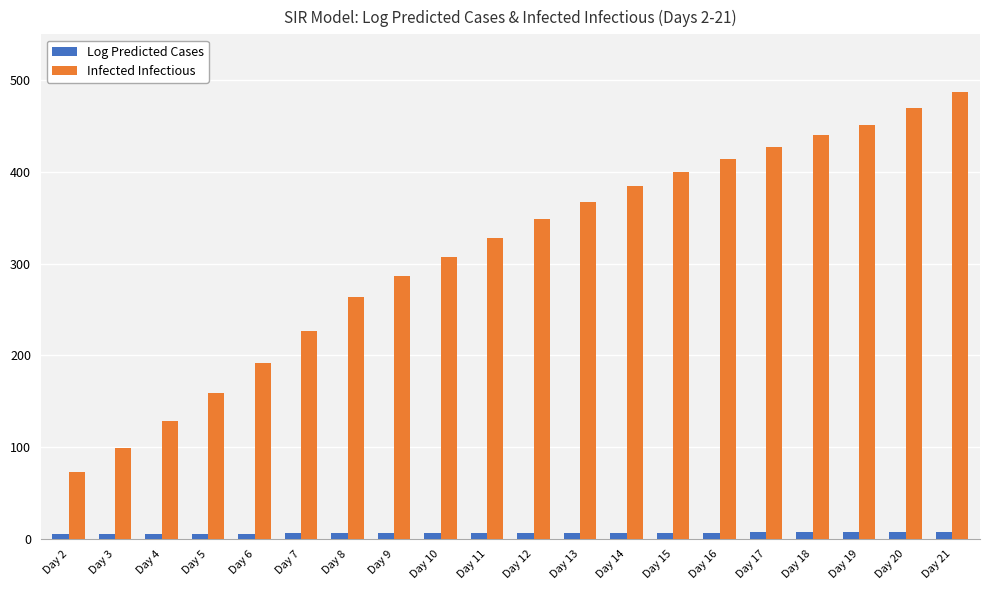

At which label does Infected Infectious first exceed 348?

Day 12